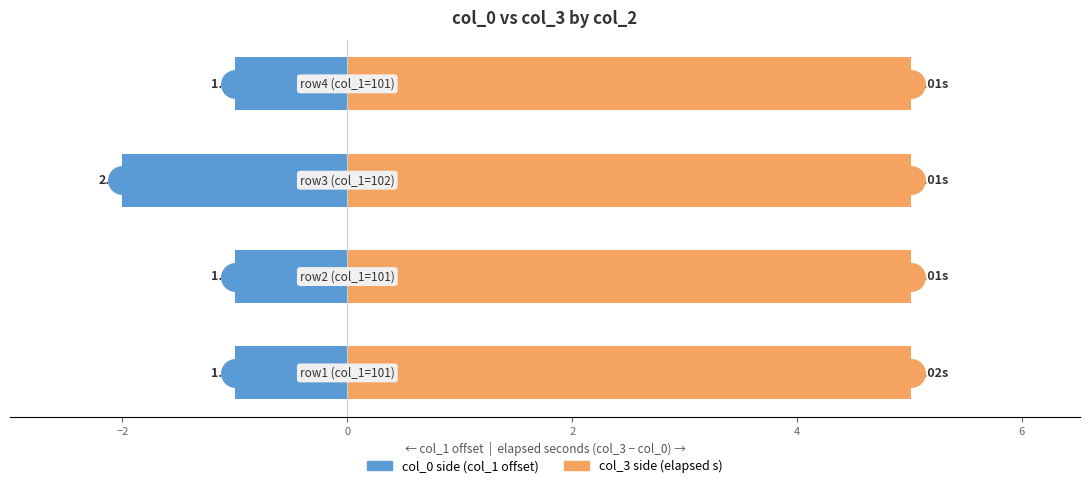

How many series are shown in this chart?

2